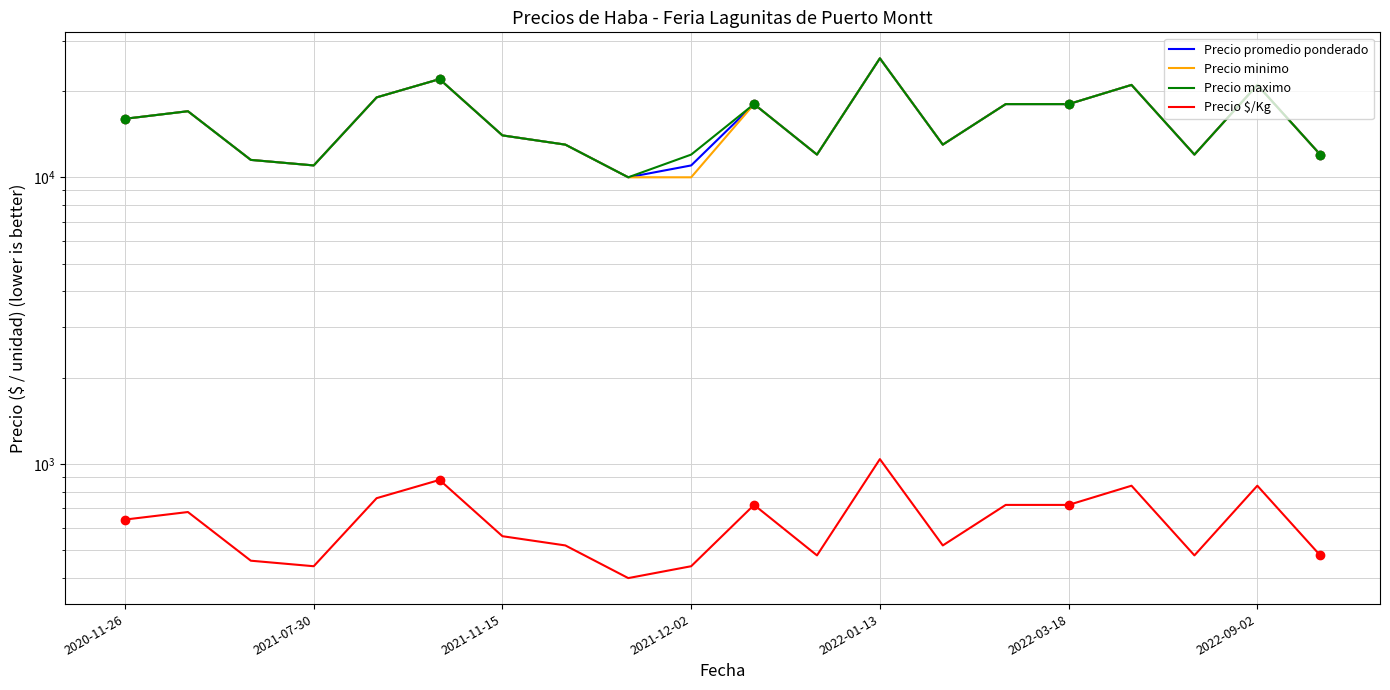

What is the average value of the Precio minimo series?

15725